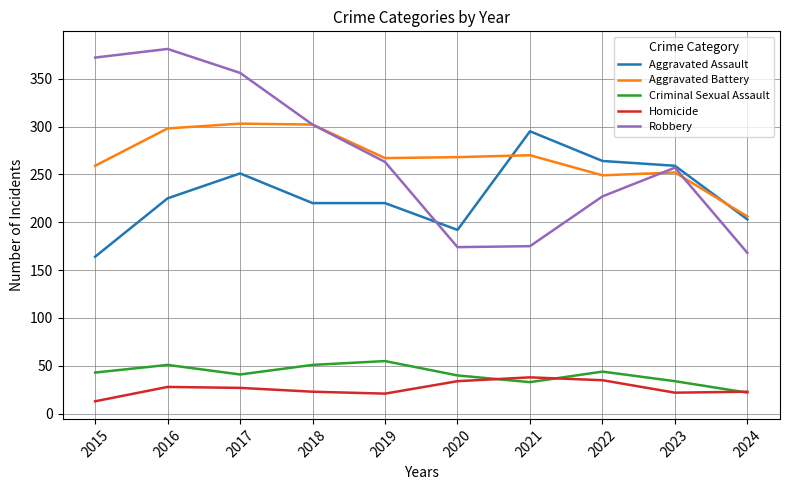

Which series has the widest spread of values?

Robbery